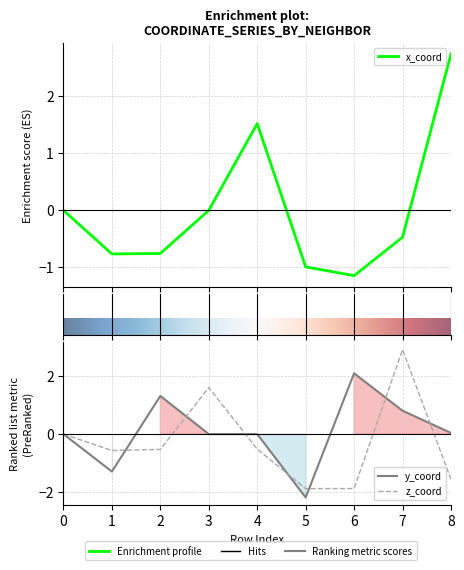

Reading right to left, what are all the values shown in this chart?

x_coord: 8=2.7	7=-0.5	6=-1.1	5=-1.0	4=1.5	3=0.0	2=-0.8	1=-0.8	0=0.0
y_coord: 8=0.0	7=0.8	6=2.1	5=-2.2	4=-0.0	3=0.0	2=1.3	1=-1.3	0=0.0
z_coord: 8=-1.6	7=2.9	6=-1.9	5=-1.9	4=-0.5	3=1.6	2=-0.5	1=-0.6	0=0.0